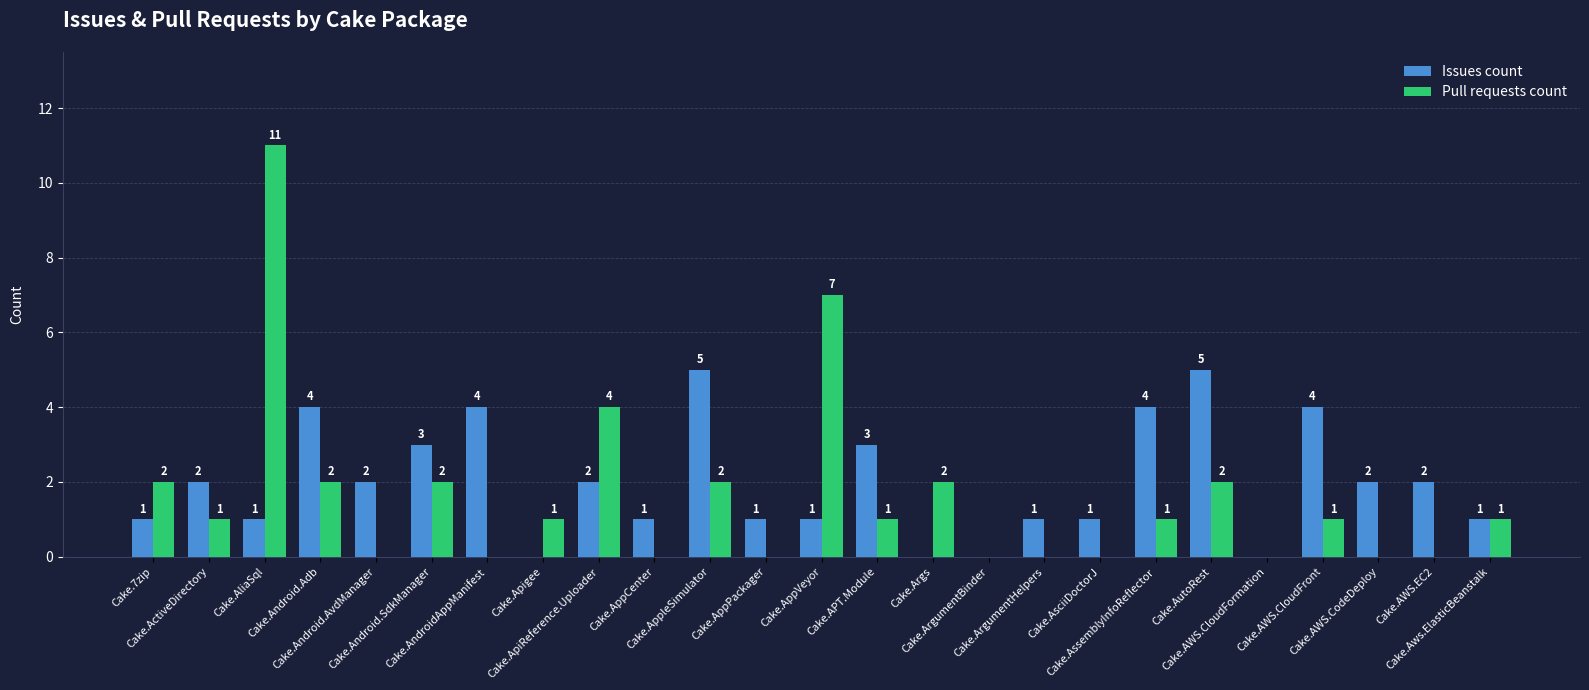

How many Issues count values are between 1 and 3?

15